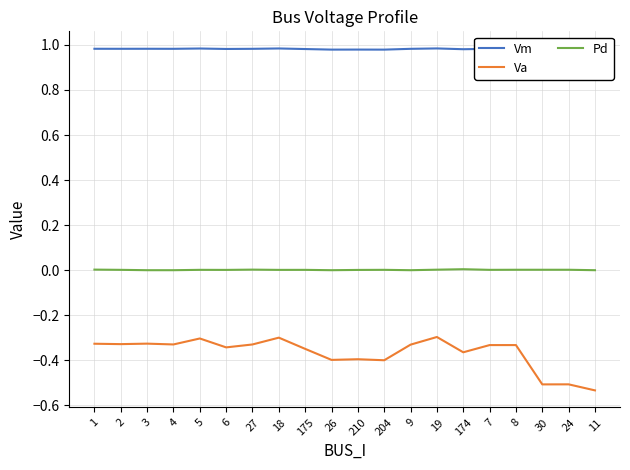

What is the minimum value shown in the chart?

-0.5